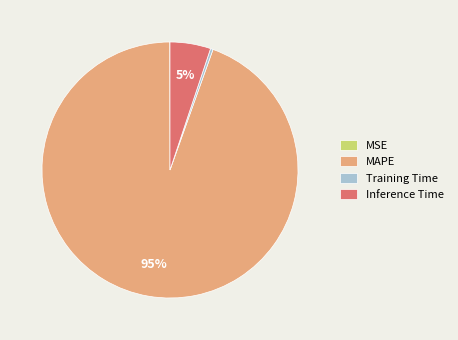

To the nearest percent, what portion does Inference Time represent?

5%